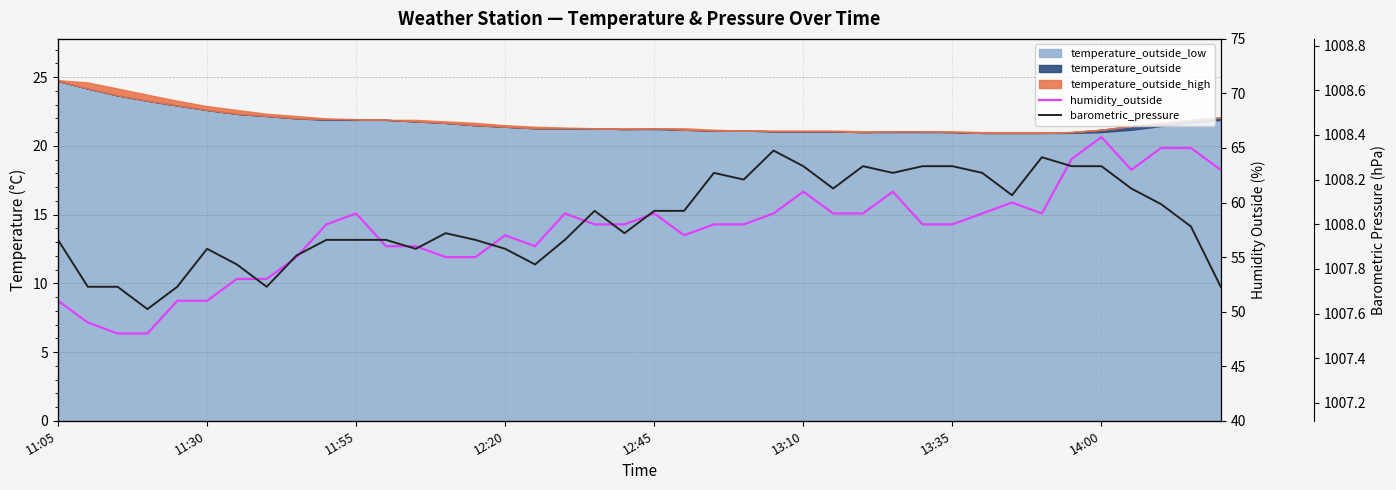

What is the lowest value of the barometric_pressure series?

1007.6